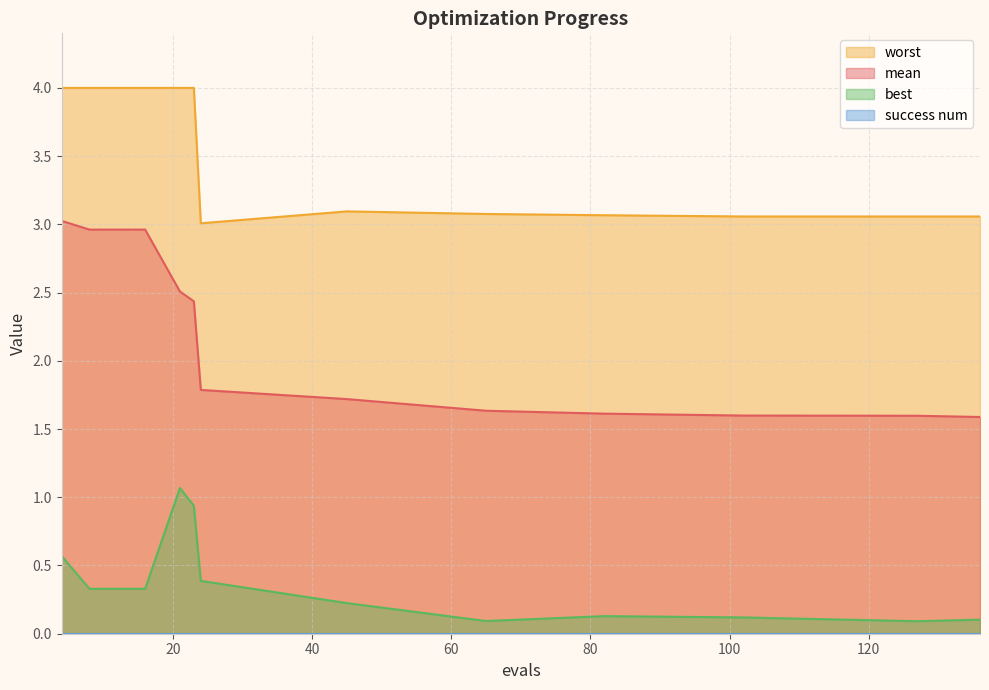

What is the value of the best point at the 9th from the left?

0.1